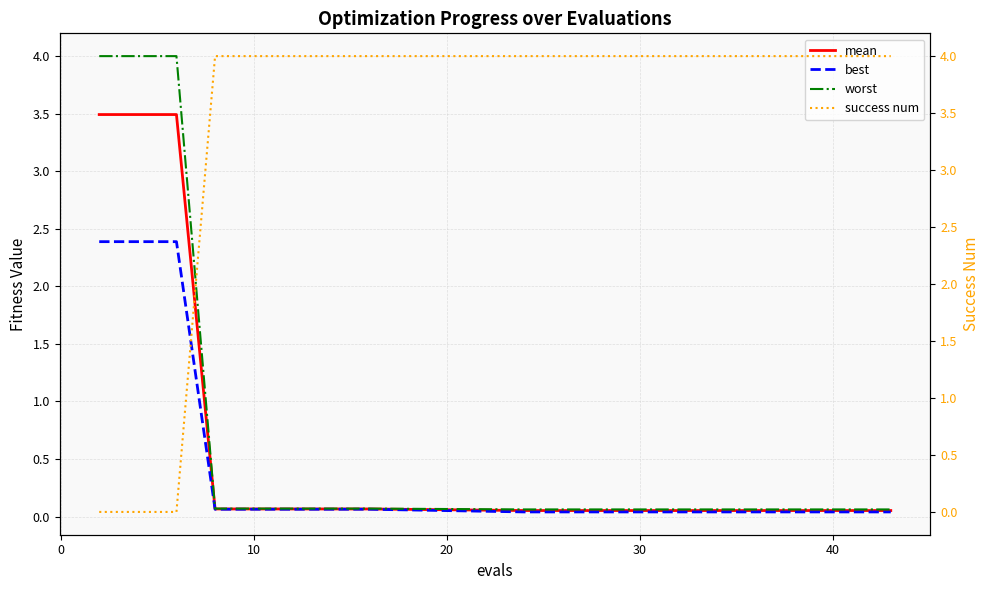

Is the value of mean at 13 greater than the value of best at 10?

No